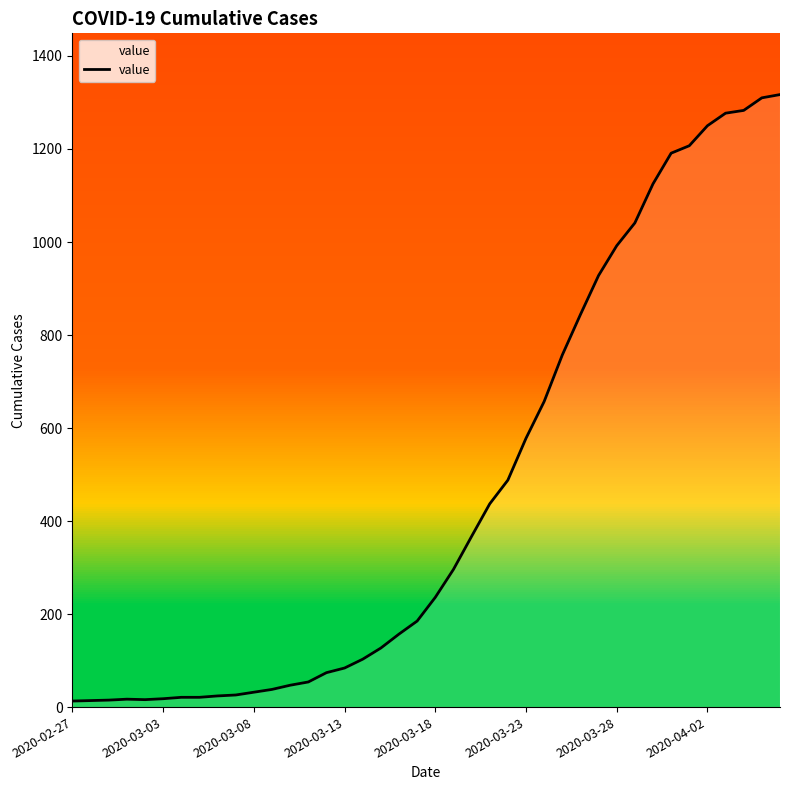

What is the maximum value shown in the chart?

1317